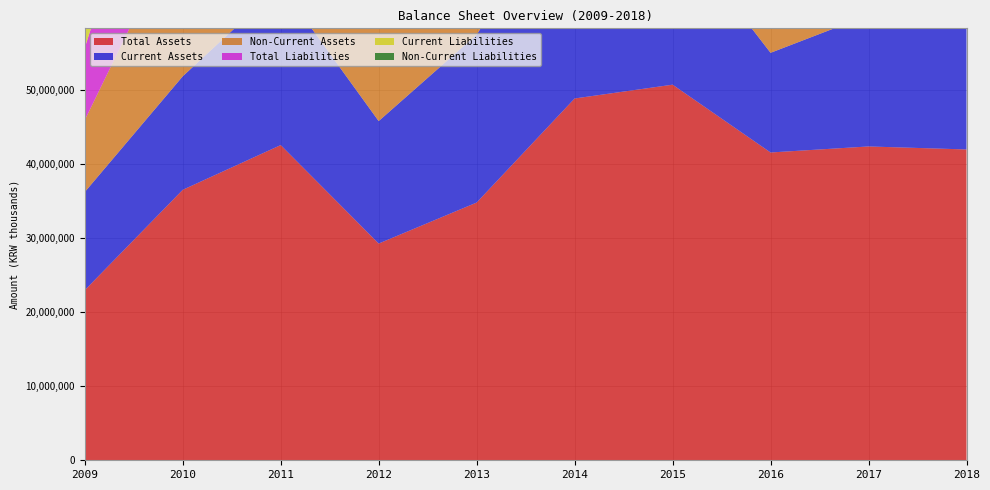

Reading left to right, transcribe all the data shown in this chart.

Total Assets: 22996007	36564243	42611173	29298389	34842207	48910276	50777388	41611004	42425698	42019563
Current Assets: 13268289	15346319	21547387	16556895	22693196	29531885	21490066	13473248	17754224	18893281
Non-Current Assets: 9727719	21217923	21063786	12741495	12149011	19378391	29287322	28137756	24671474	23126281
Total Liabilities: 9779910	23846957	24998462	9255151	16129888	22109420	28144093	26815701	27224115	19869474
Current Liabilities: 7363752	18507719	21097659	7967496	6920314	14050858	27144093	20657411	27224115	19035474
Non-Current Liabilities: 2416159	5339237	3900803	1287655	9209574	8058562	1000000	6158290	0	834000